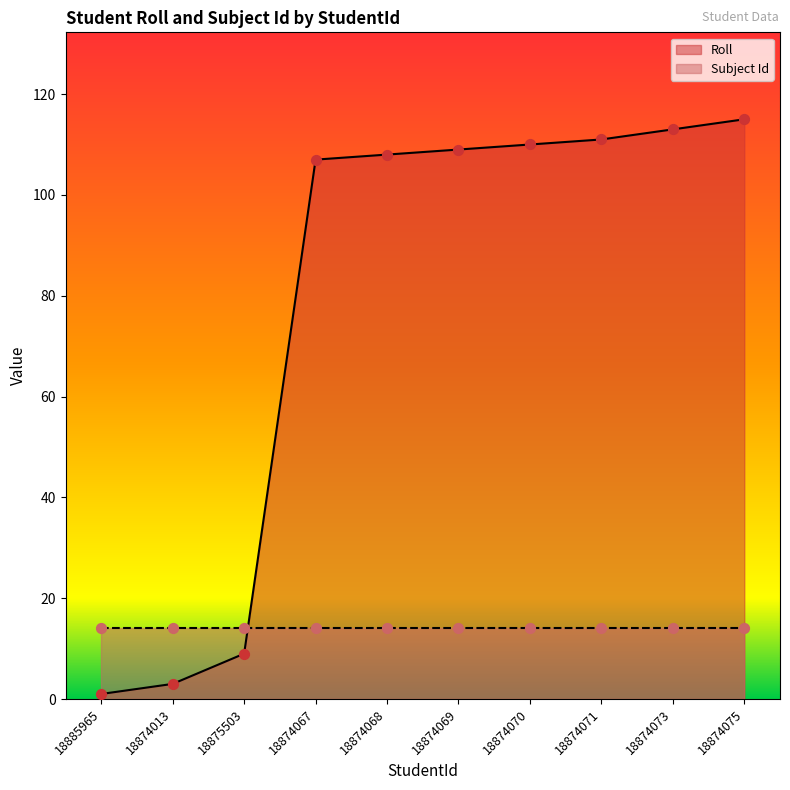

Between 18885965 and 18874067, which is larger?

18874067